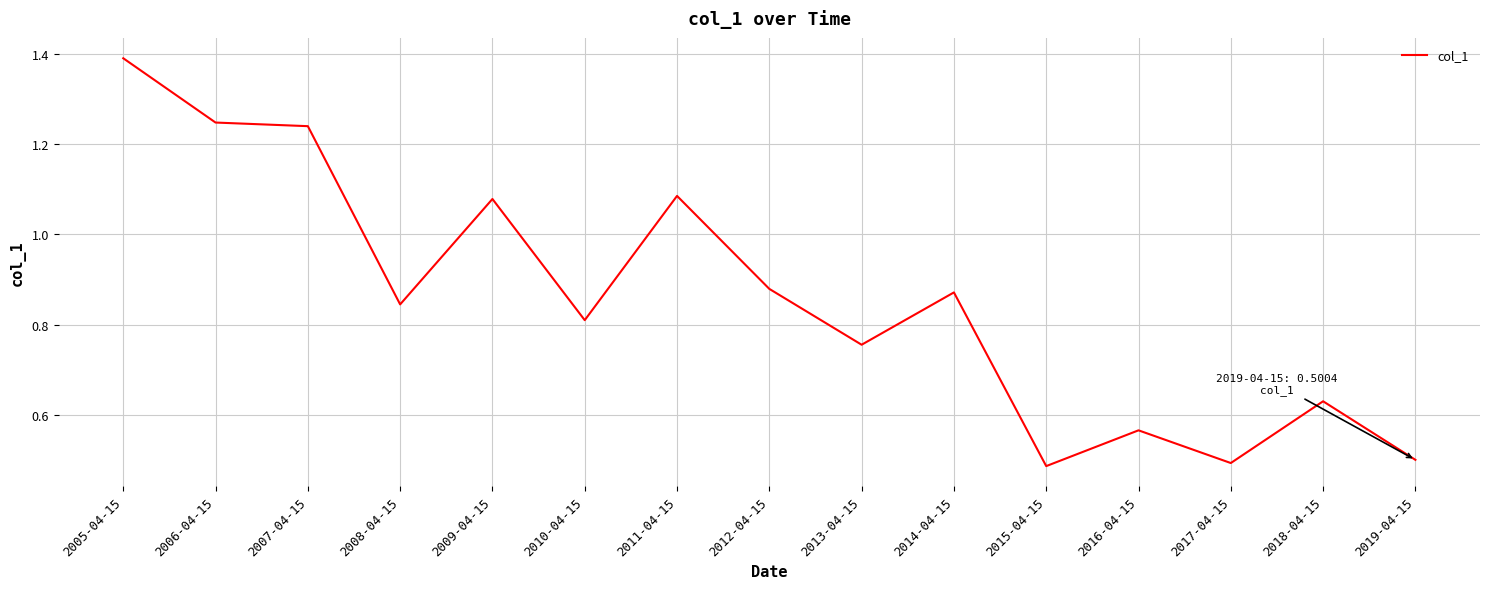

True or false: the data has more than 2 interior local peaks.

True